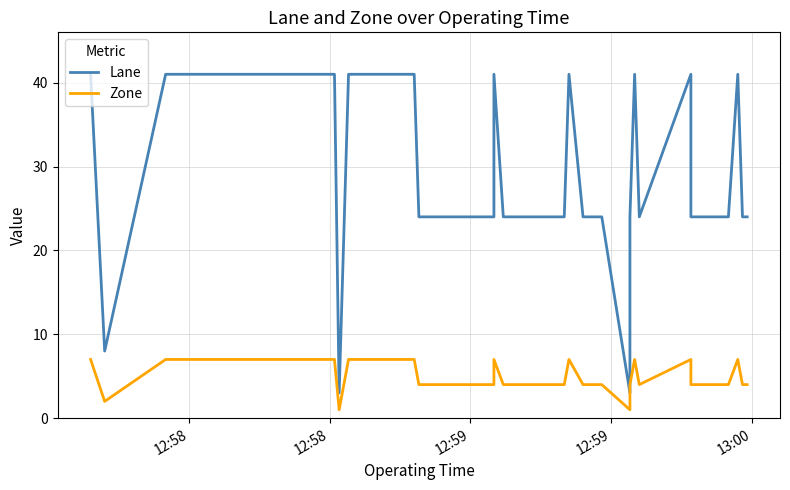

The value of Lane at 32 is 14. True or false?

False